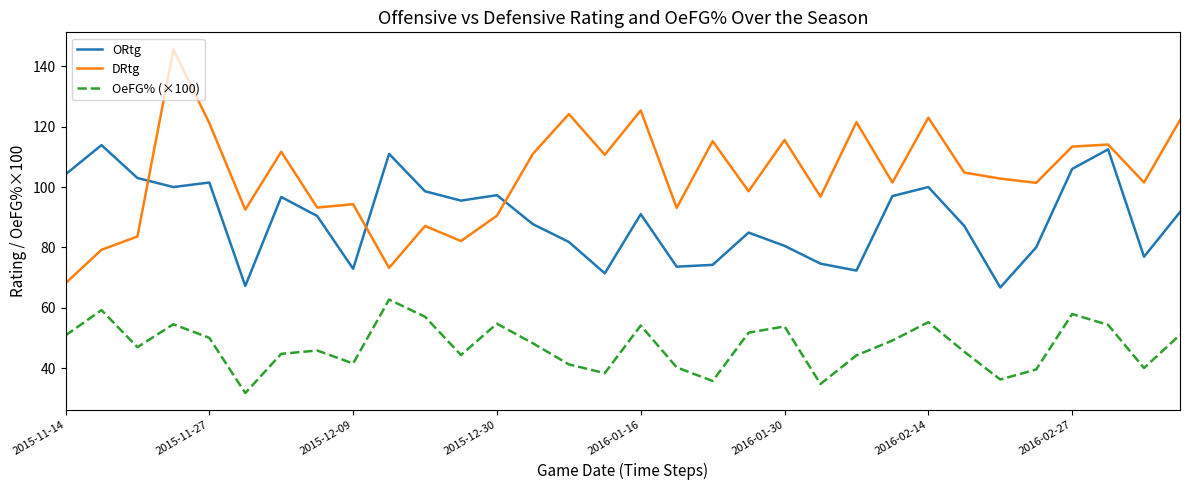

How many lines are shown in the chart?

3